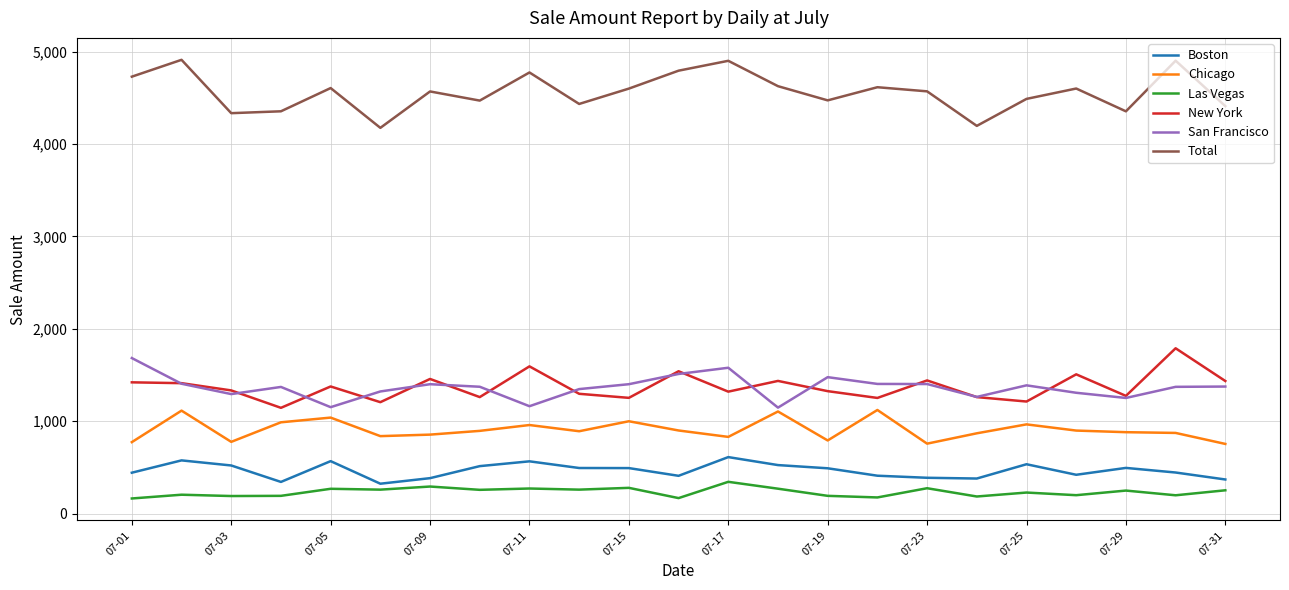

In Total, how many points are lower than both neighbors (excluding endpoints)?

7